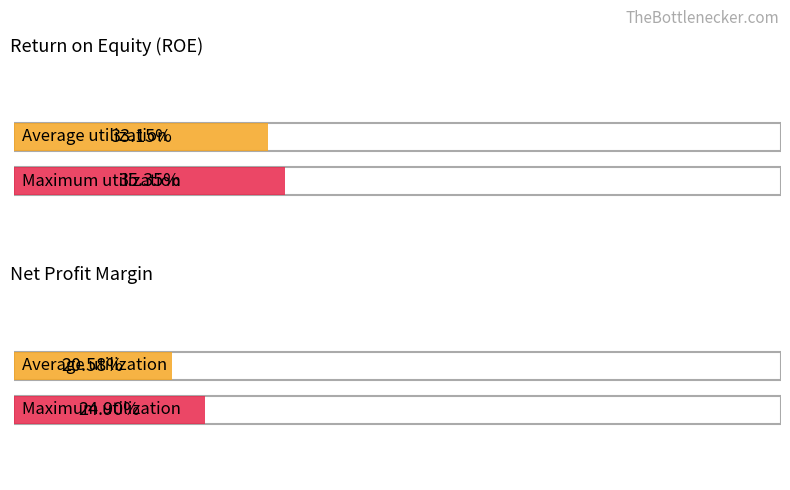

What is the average value of the ROE series?

0.3